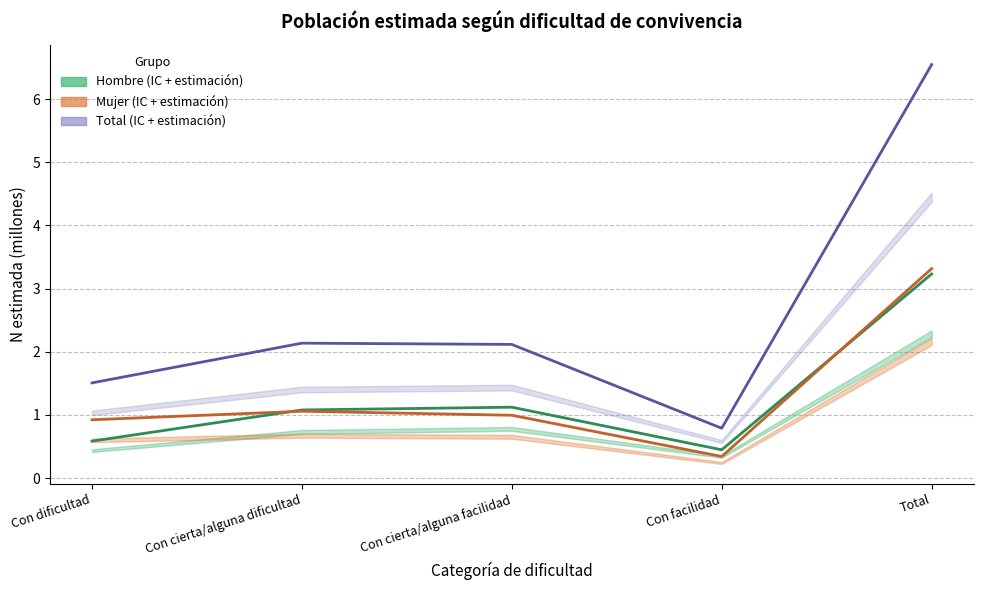

Rank the series at Total from highest to lowest value.

Total (estimación), Mujer (estimación), Hombre (estimación)